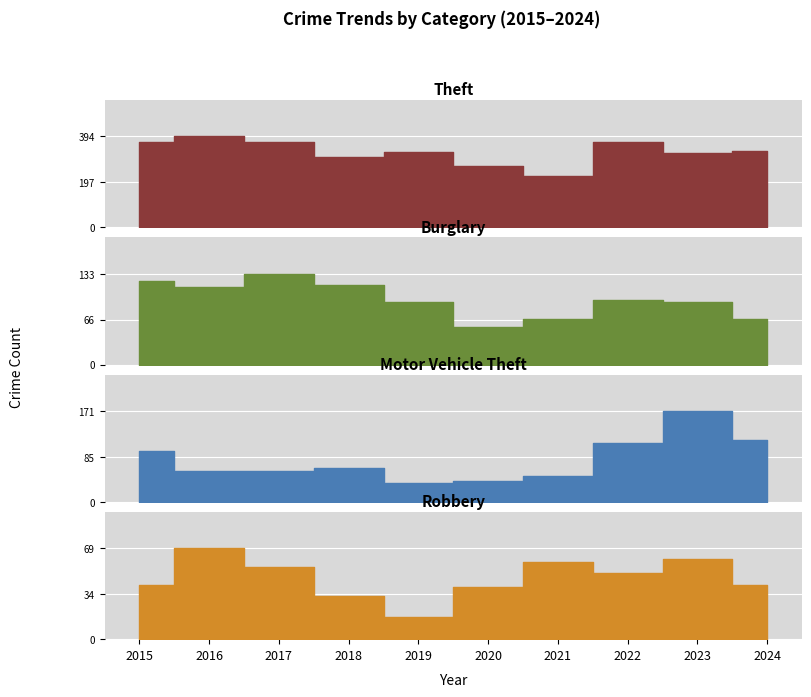

In Burglary, how many points are lower than both neighbors (excluding endpoints)?

2